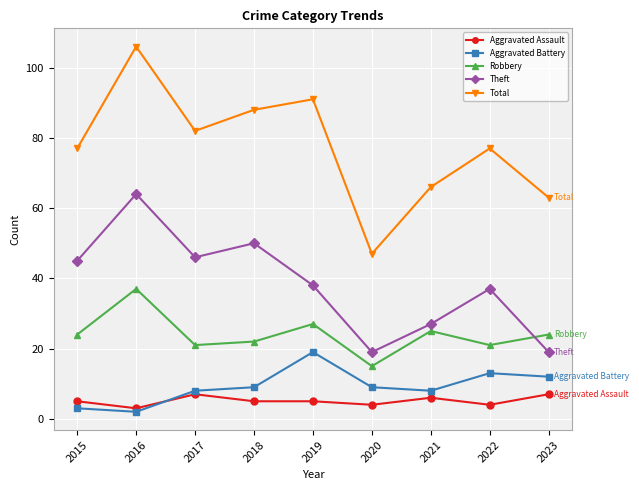

The value of Total at 2018 is 134. True or false?

False